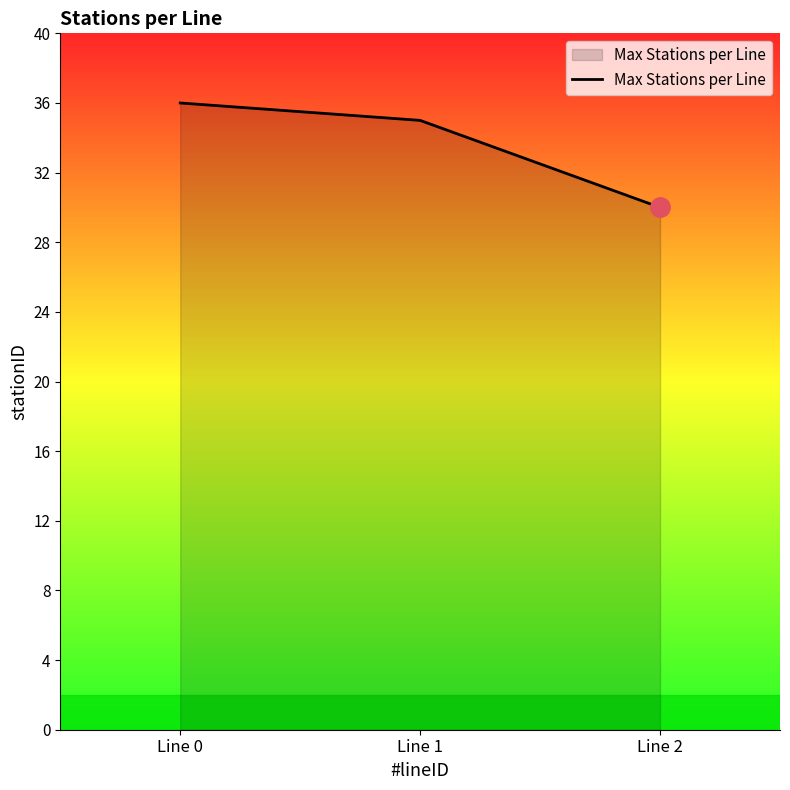

What is the minimum value shown in the chart?

30